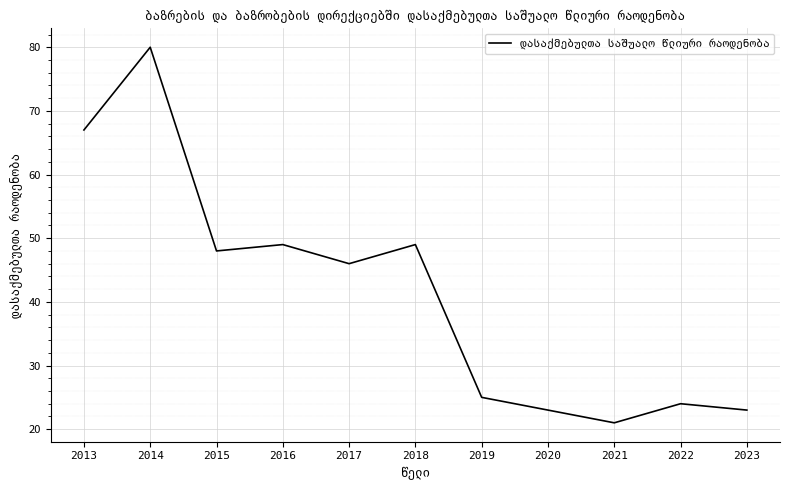

Read the value at 2019, to the nearest 5.

25